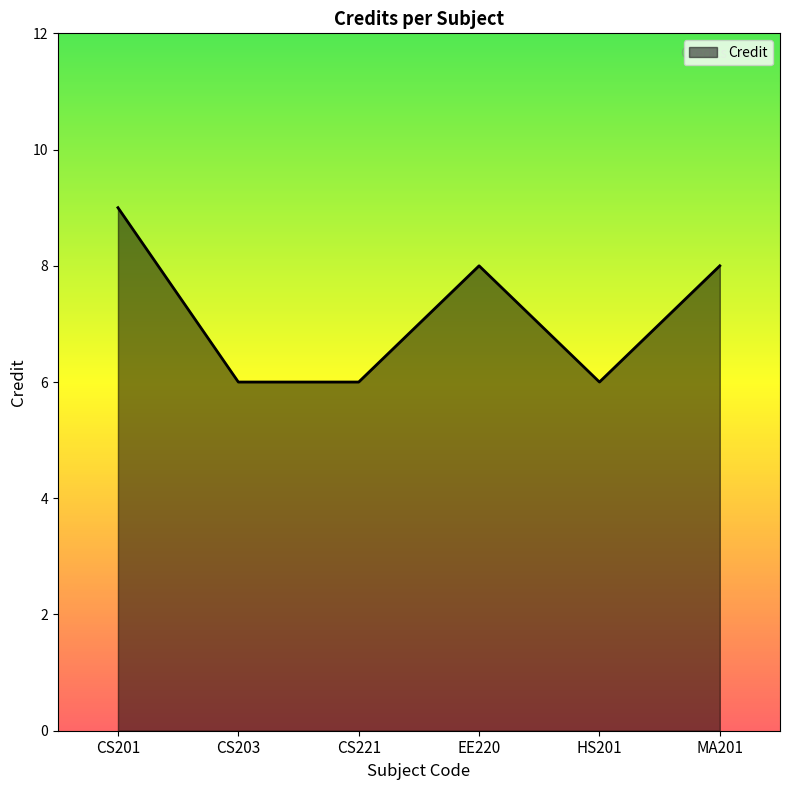

Is it true that the value at HS201 is 6?

True